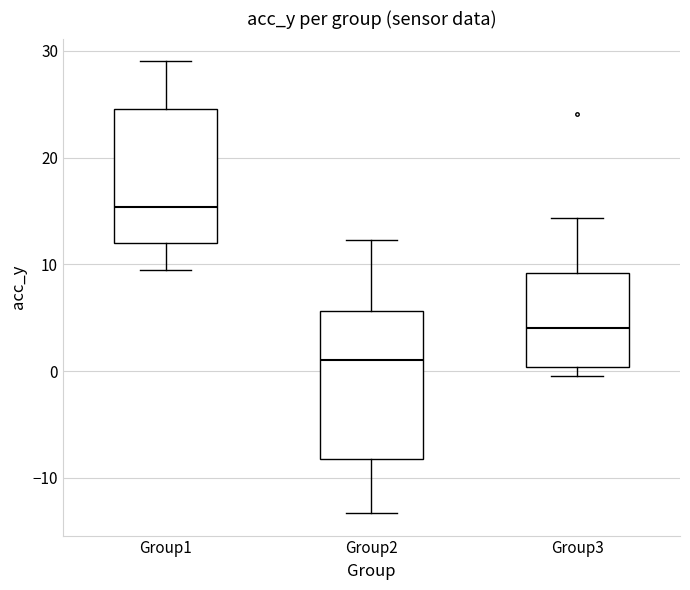

Where does the median line of the box for Group1 sit on the y-axis? The values are not printed on the chart, so give them approximately, as read against the axis.

15